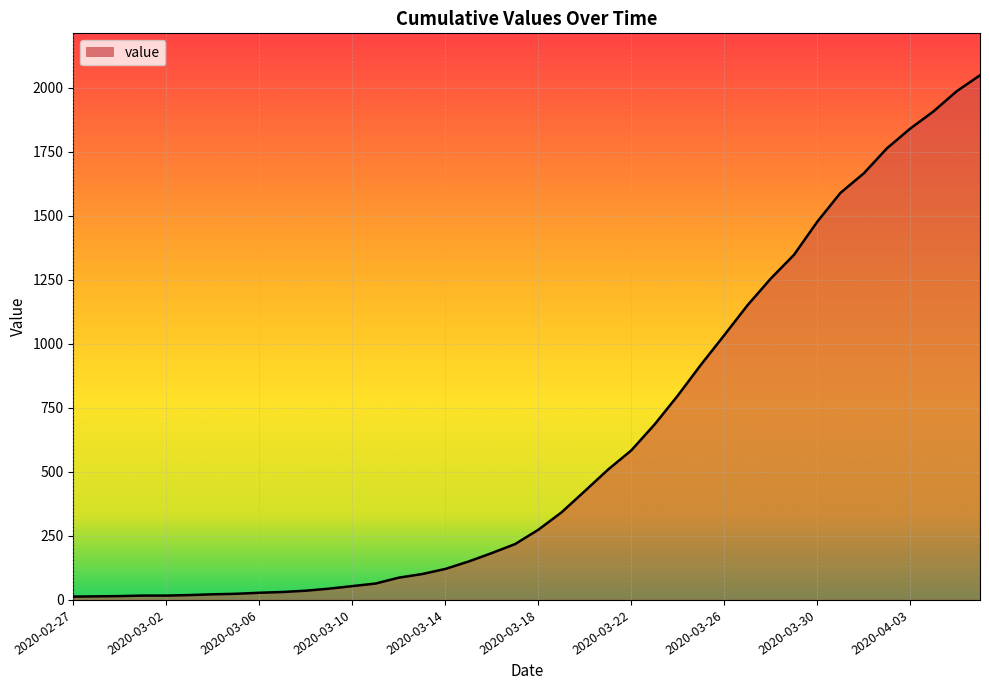

True or false: the data shows 11 at 2020-03-06.

False